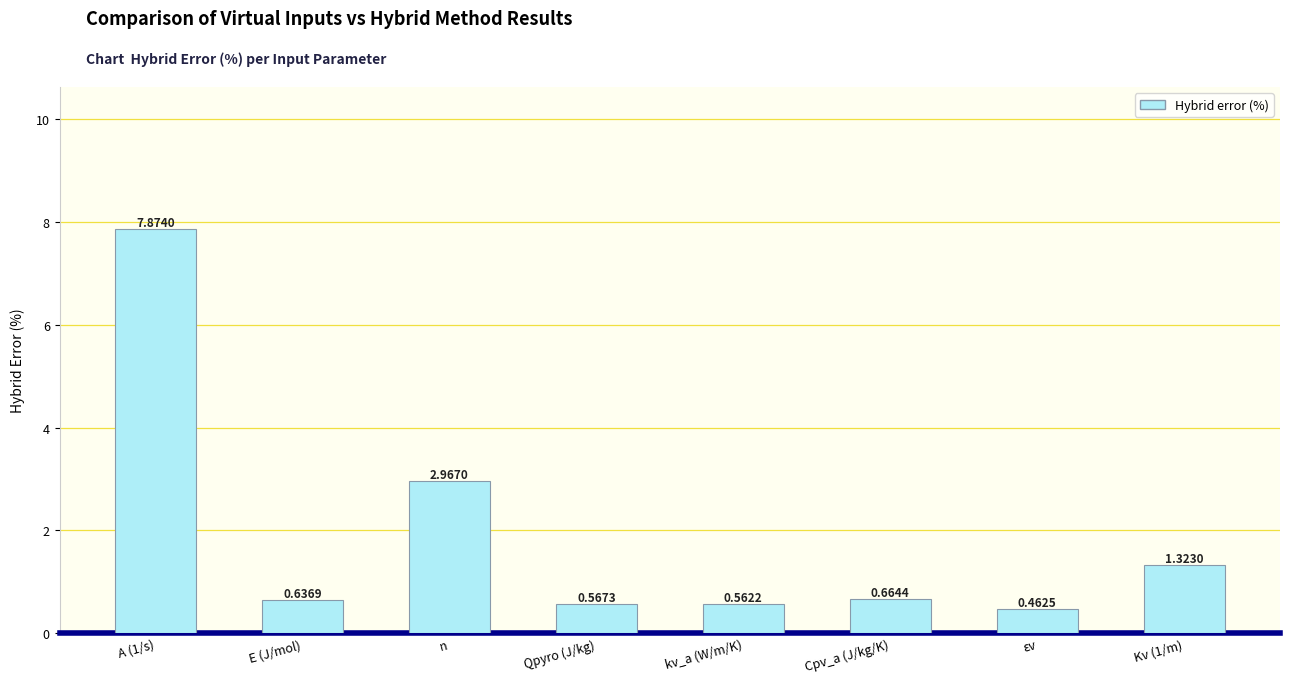

What position from the left is E (J/mol)?

2